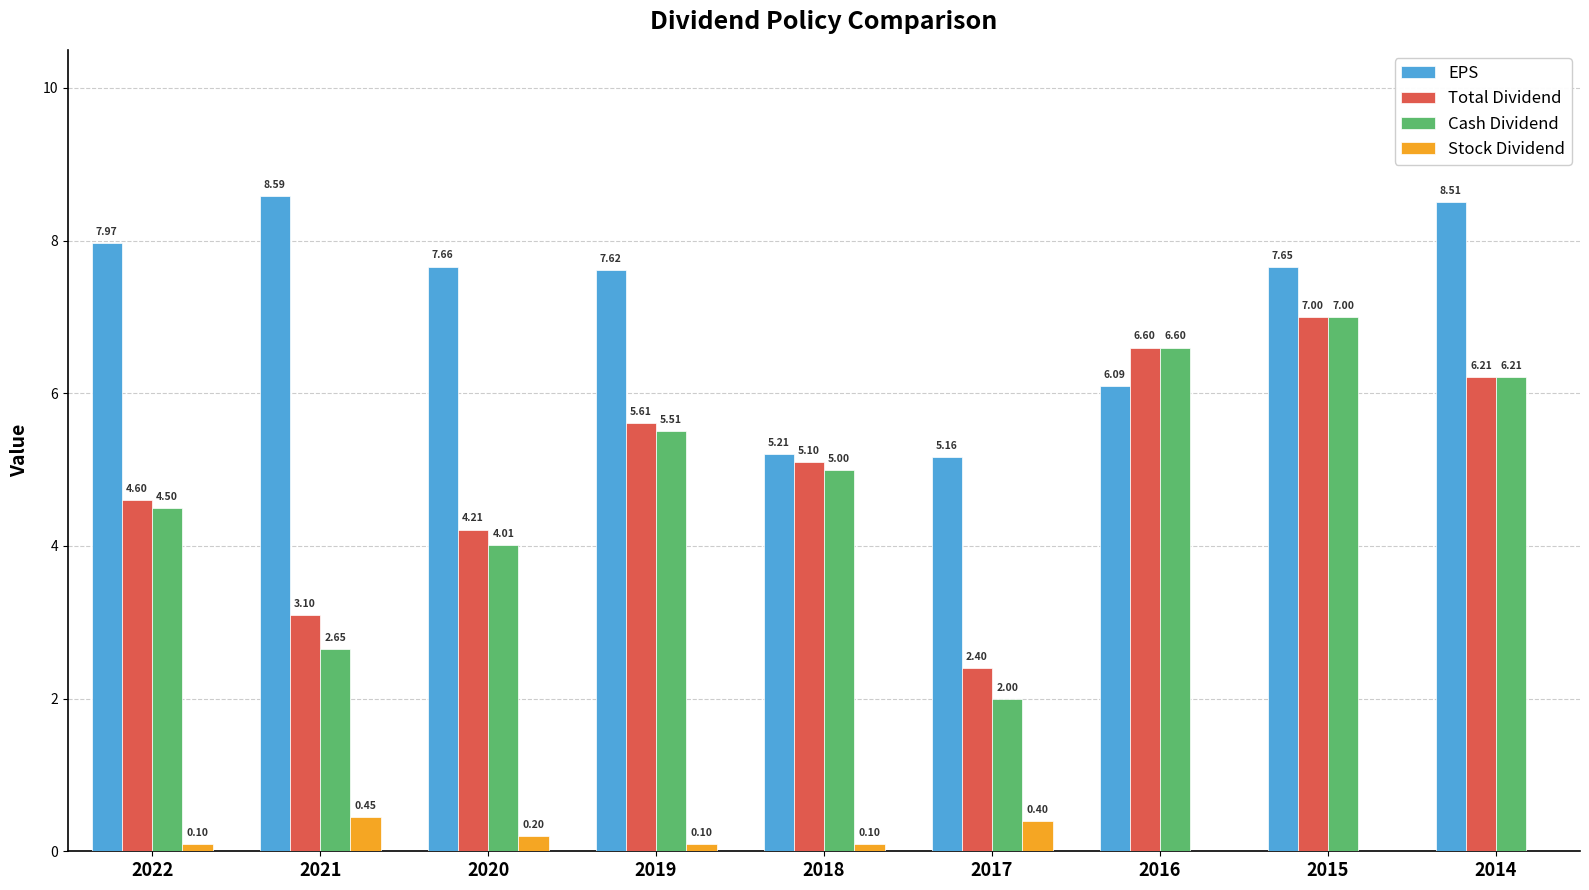

Is it true that Total Dividend equals 8.8 at 2016?

False